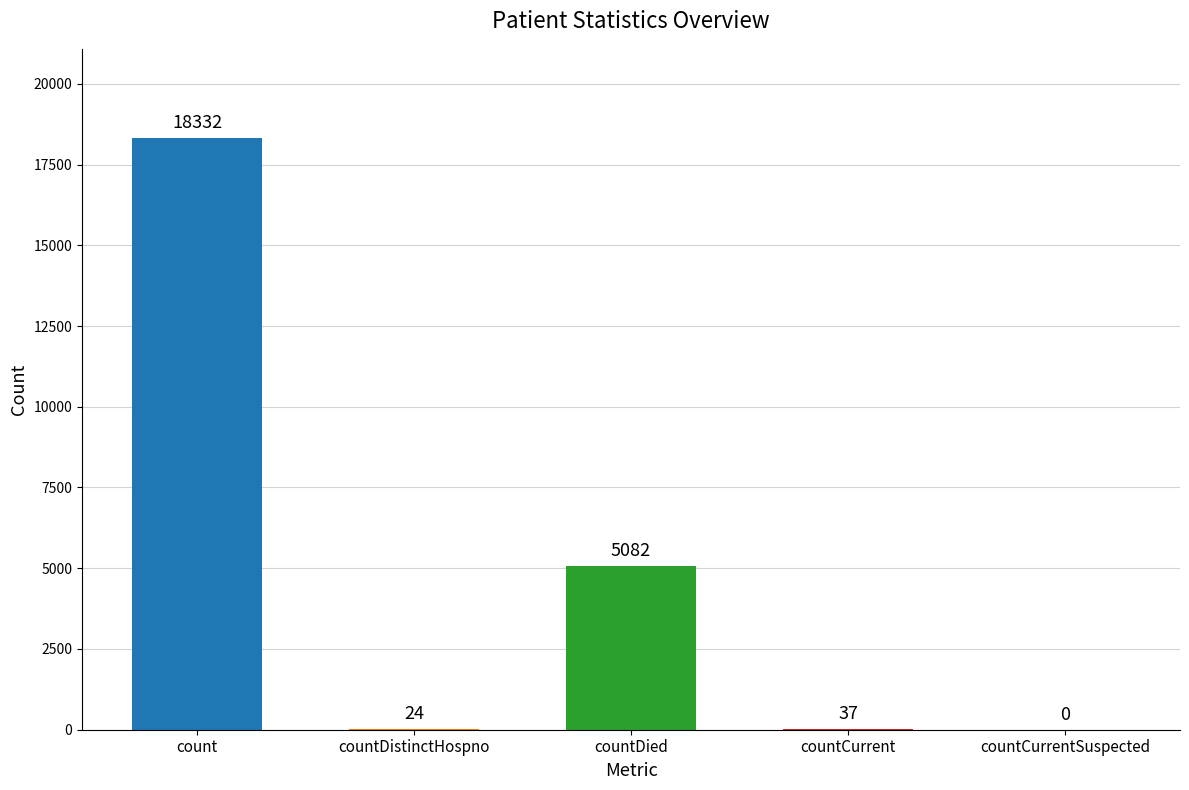

Are the bars horizontal?

No